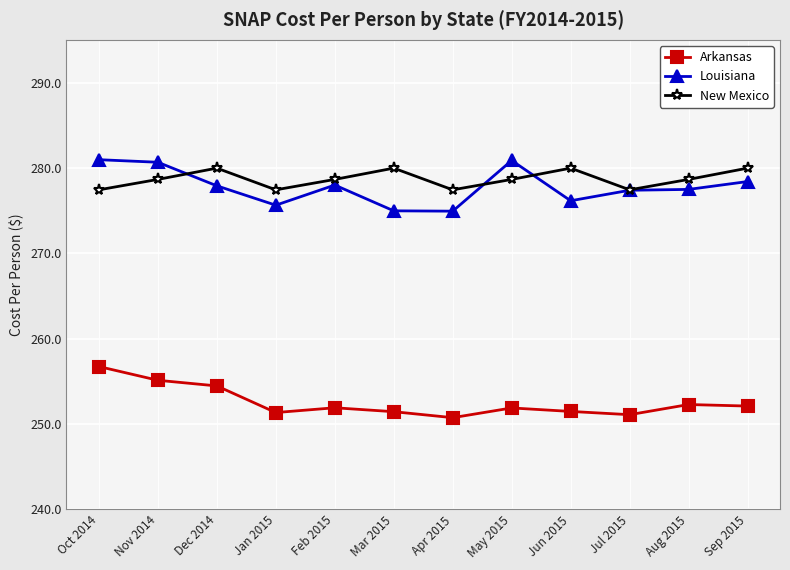

What is the average value of the Arkansas series?

252.5